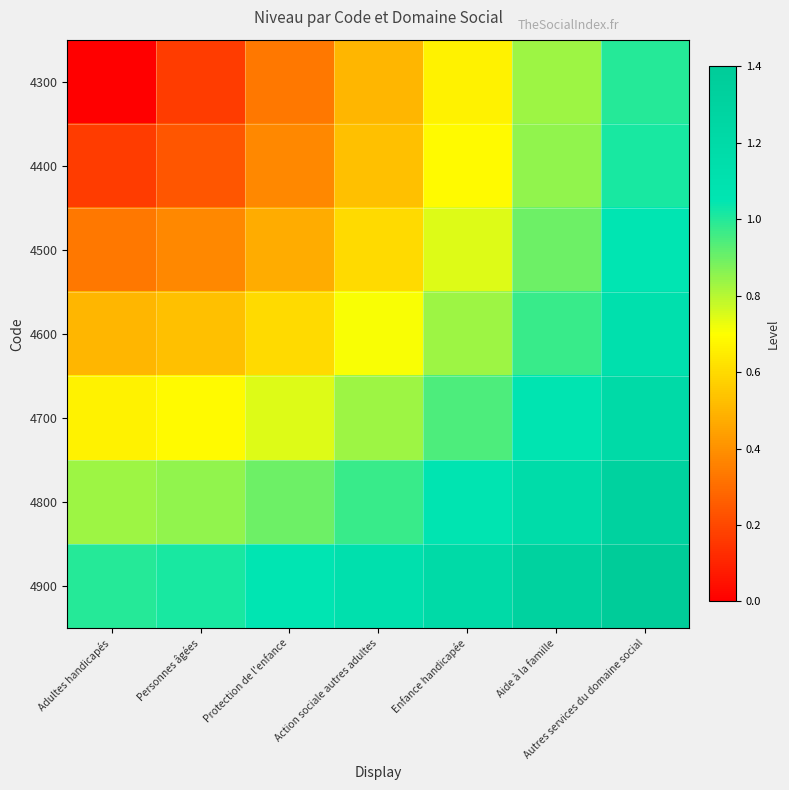

Count the number of data series in this chart.

7